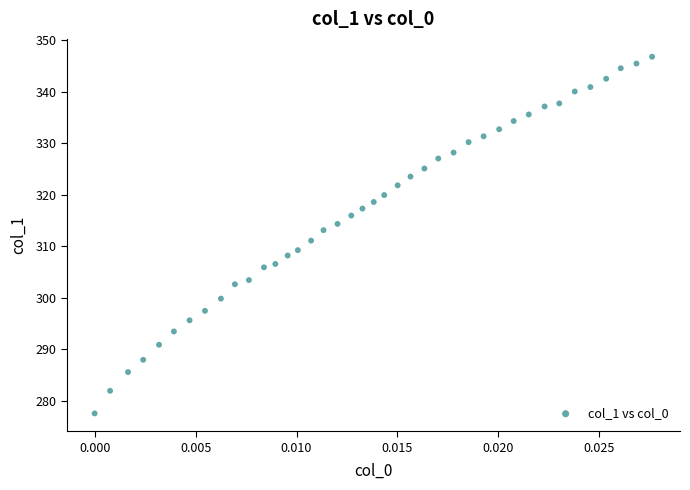

What is the range of Y values (max minus min)?

69.2